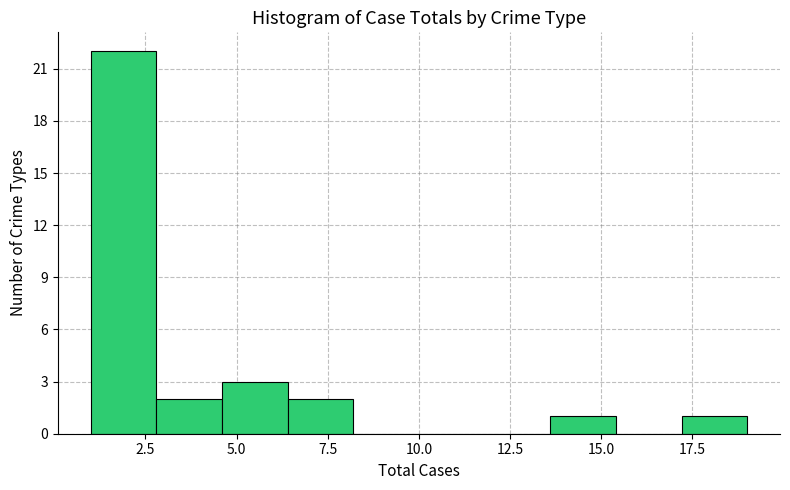

Around what value on the x-axis is the tallest bar? Give the approximate position of its centre, as read against the axis.

2.0